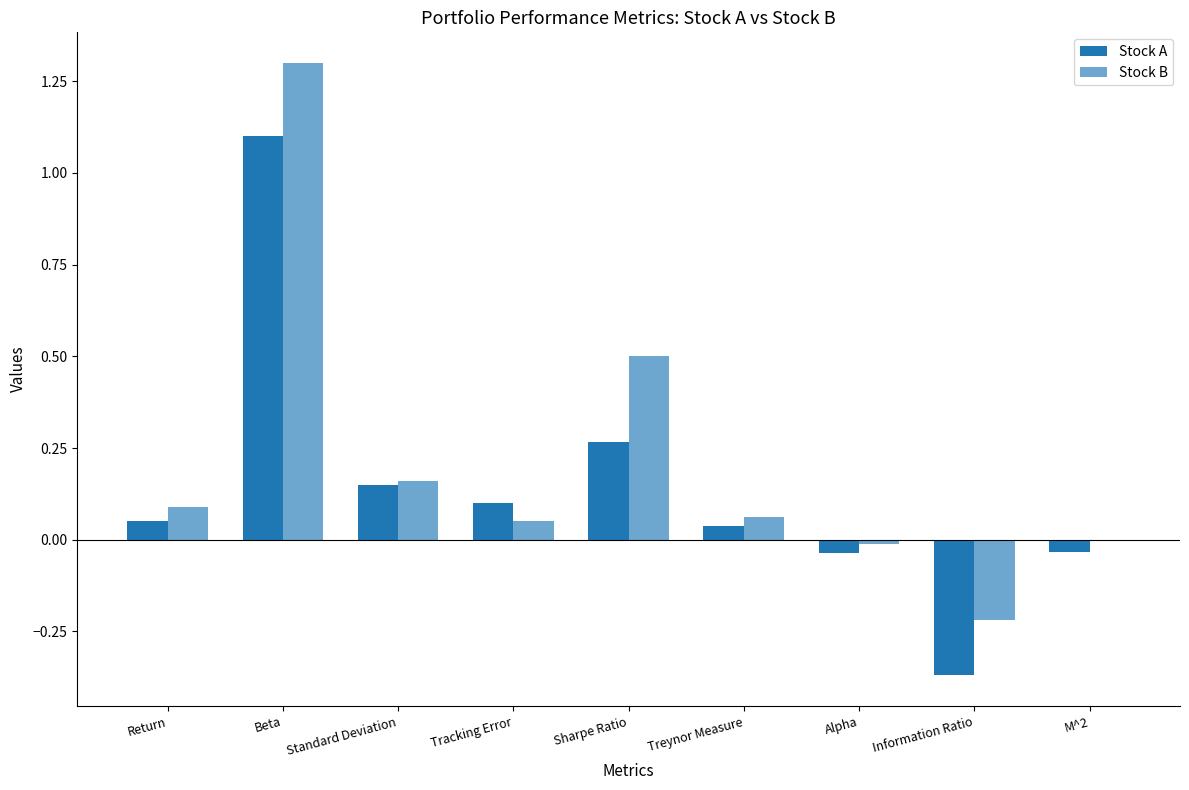

Count the number of data series in this chart.

2